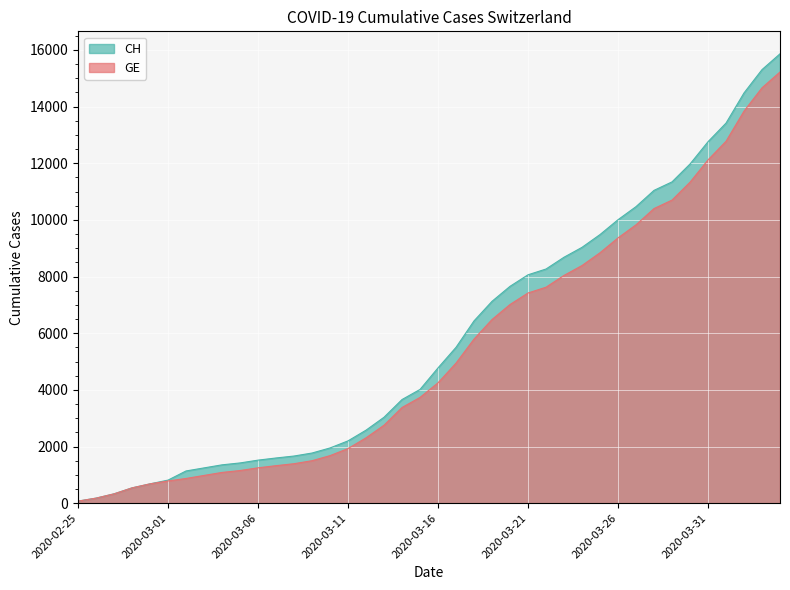

Reading left to right, what are all the values shown in this chart?

CH: 2020-02-25=73	2020-02-26=178	2020-02-27=329	2020-02-28=540	2020-02-29=682	2020-03-01=814	2020-03-02=1137	2020-03-03=1245	2020-03-04=1353	2020-03-05=1420	2020-03-06=1519	2020-03-07=1595	2020-03-08=1664	2020-03-09=1770	2020-03-10=1949	2020-03-11=2199	2020-03-12=2577	2020-03-13=3033	2020-03-14=3658	2020-03-15=4014	2020-03-16=4775	2020-03-17=5501	2020-03-18=6434	2020-03-19=7125	2020-03-20=7654	2020-03-21=8061	2020-03-22=8265	2020-03-23=8681	2020-03-24=9030	2020-03-25=9481	2020-03-26=10005	2020-03-27=10467	2020-03-28=11041	2020-03-29=11340	2020-03-30=11971	2020-03-31=12758	2020-04-01=13415	2020-04-02=14480	2020-04-03=15303	2020-04-04=15861
GE: 2020-02-25=73	2020-02-26=178	2020-02-27=329	2020-02-28=540	2020-02-29=682	2020-03-01=784	2020-03-02=872	2020-03-03=979	2020-03-04=1085	2020-03-05=1152	2020-03-06=1248	2020-03-07=1324	2020-03-08=1393	2020-03-09=1499	2020-03-10=1678	2020-03-11=1928	2020-03-12=2306	2020-03-13=2752	2020-03-14=3377	2020-03-15=3733	2020-03-16=4248	2020-03-17=4944	2020-03-18=5792	2020-03-19=6483	2020-03-20=7012	2020-03-21=7419	2020-03-22=7623	2020-03-23=8039	2020-03-24=8388	2020-03-25=8839	2020-03-26=9363	2020-03-27=9825	2020-03-28=10399	2020-03-29=10698	2020-03-30=11329	2020-03-31=12116	2020-04-01=12773	2020-04-02=13838	2020-04-03=14661	2020-04-04=15219